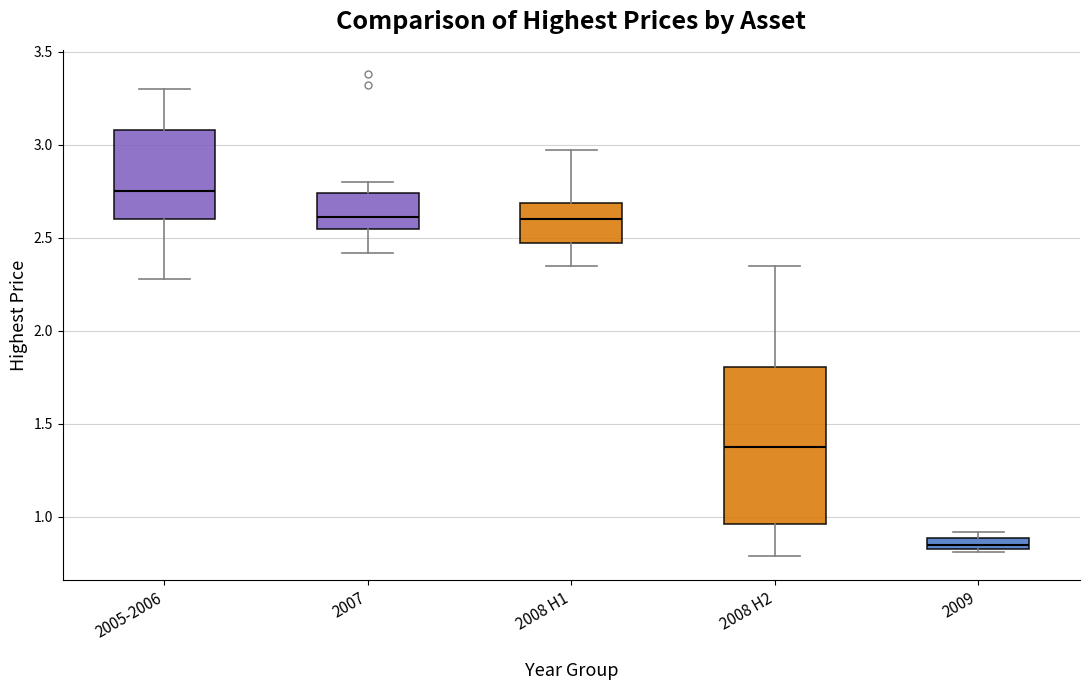

Comparing the boxes themselves (not the whiskers), which one is the tallest?

2008 H2